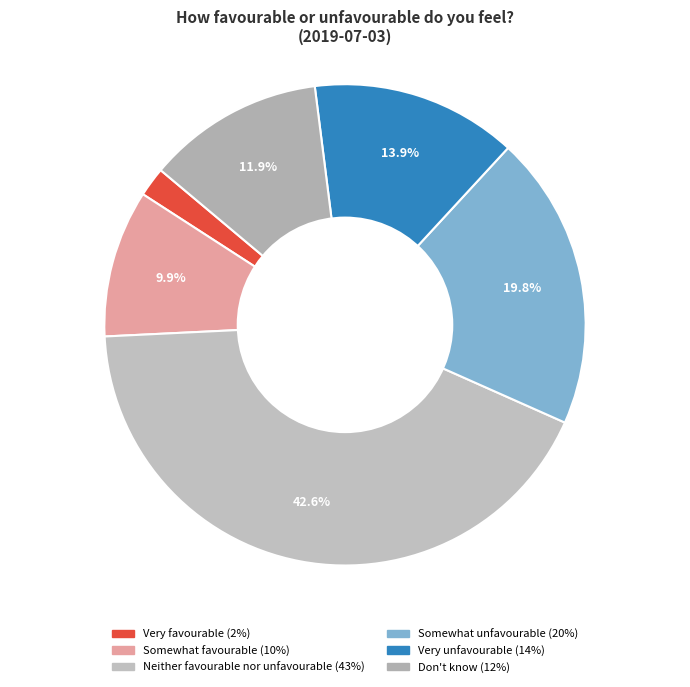

Which category has the biggest portion of the pie?

Neither favourable nor unfavourable